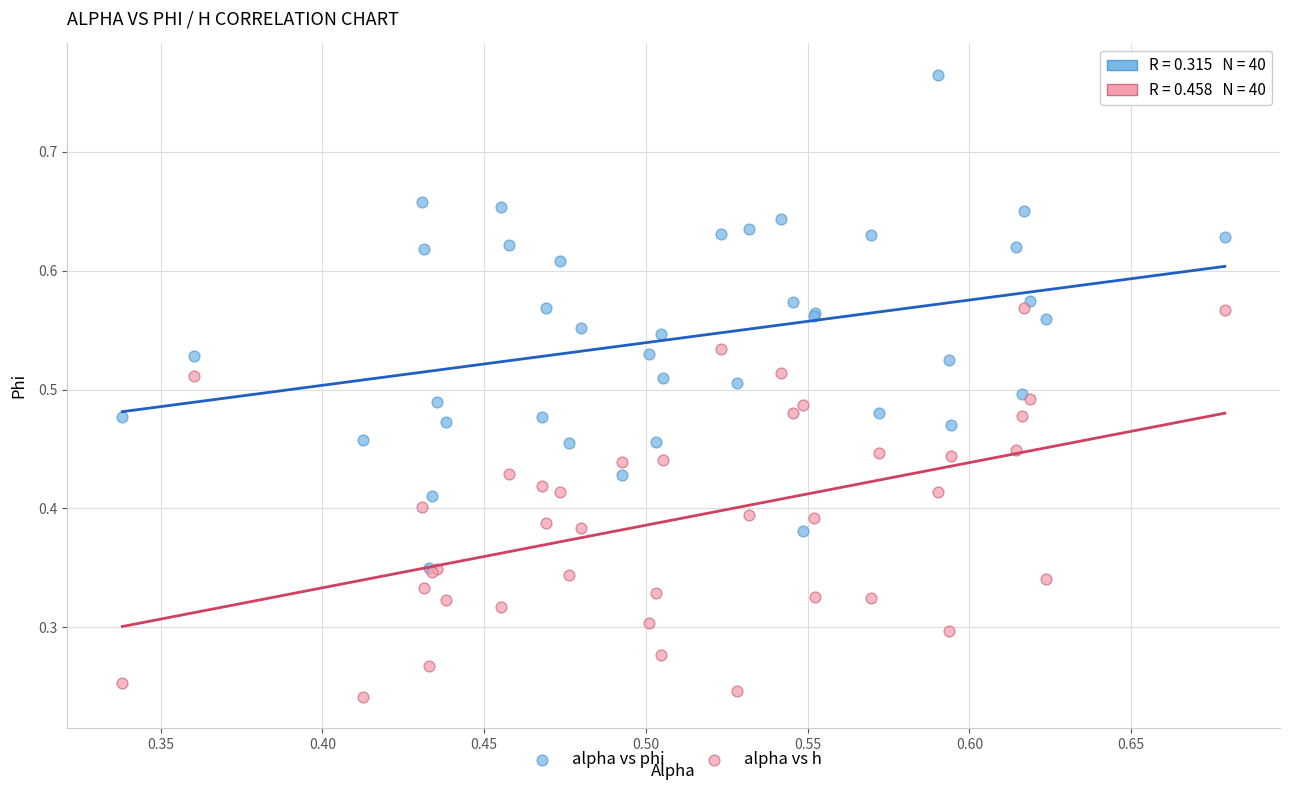

Which series contains the lowest Y value?

alpha vs h